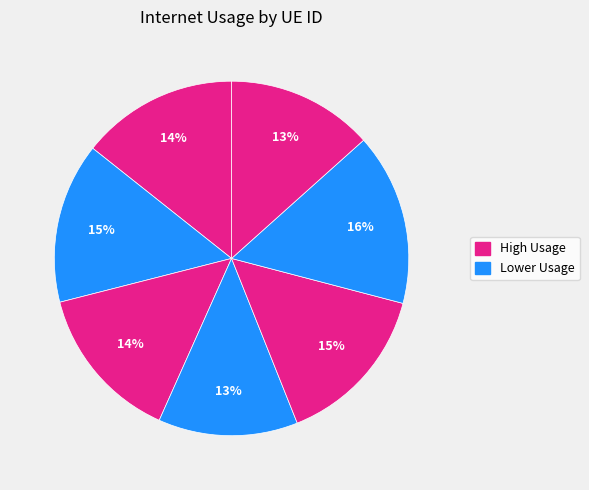

Count the number of slices in the pie.

7